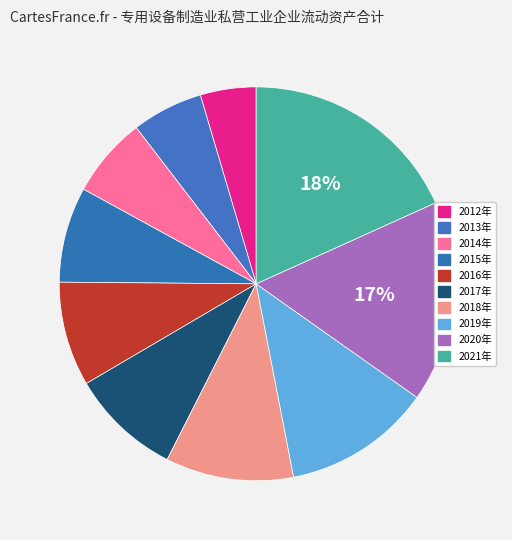

True or false: 2018年 accounts for 19% of the total.

False